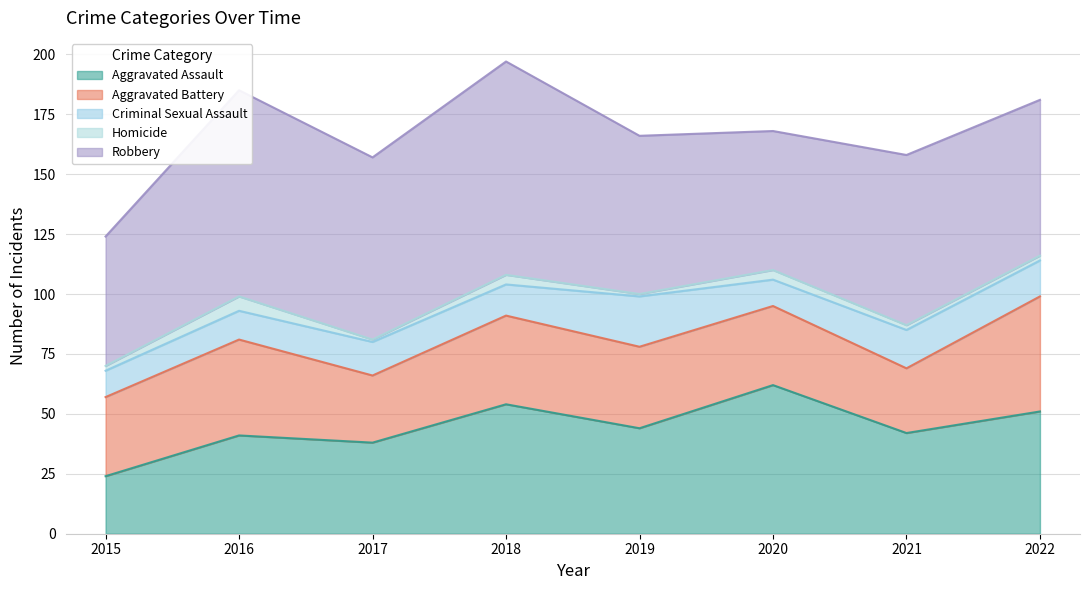

How many interior local valleys does the Aggravated Battery series have?

2